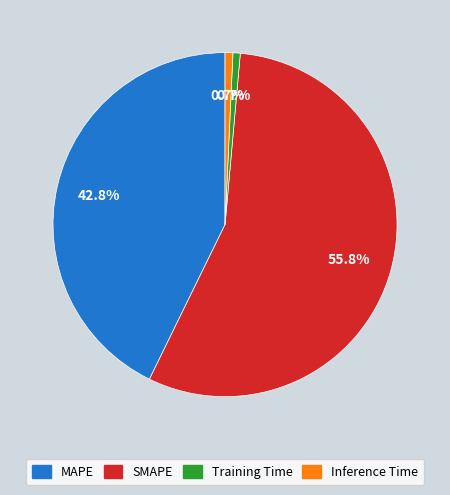

To the nearest percent, what is the difference between the largest and smallest slice percentages?

55%